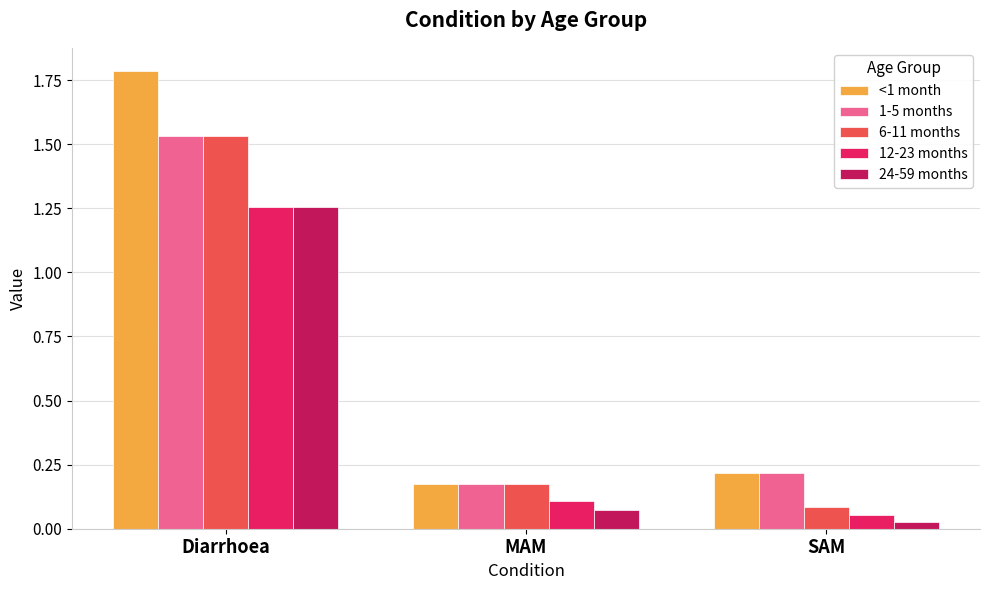

What is the label of the 1st bar from the right?

SAM